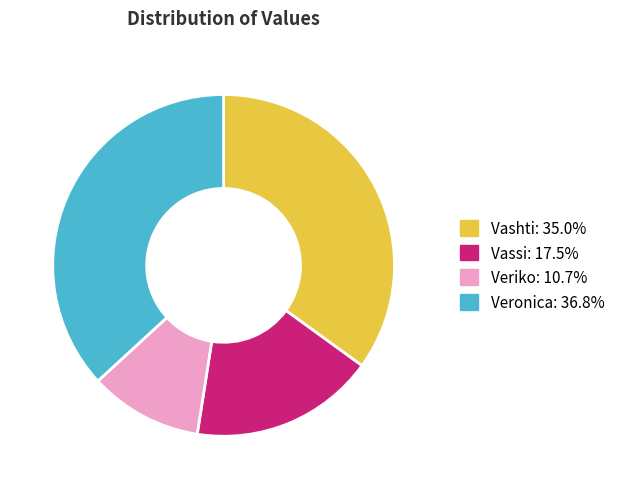

Is the sum of Vashti and Veriko greater than half?

No